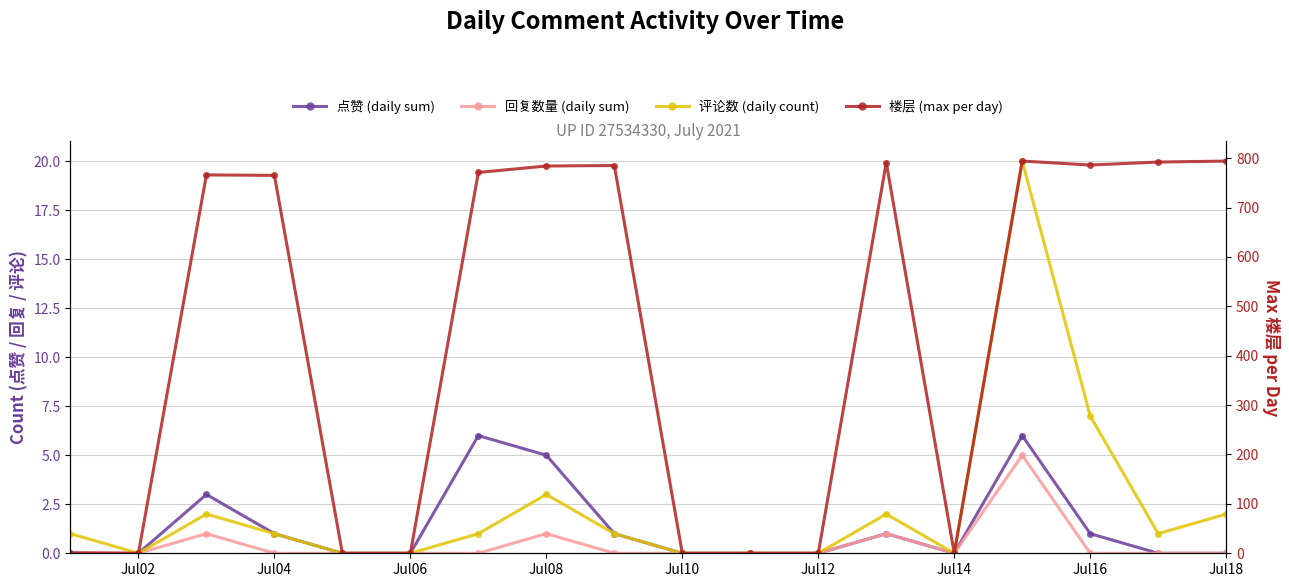

Which series changed the most between Jul06 and 13?

楼层 (max per day)